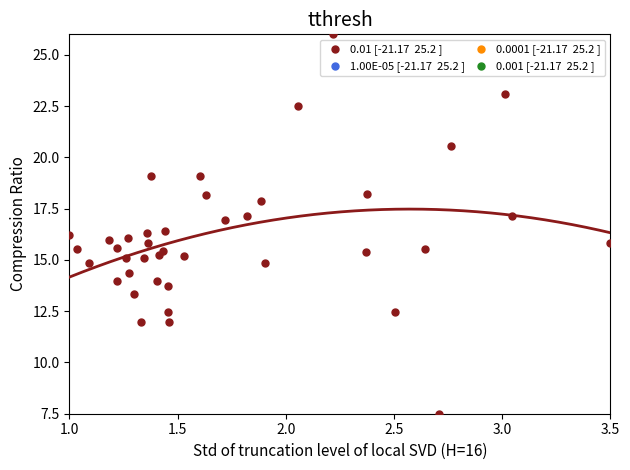

What is the range of Y values (max minus min)?

18.5